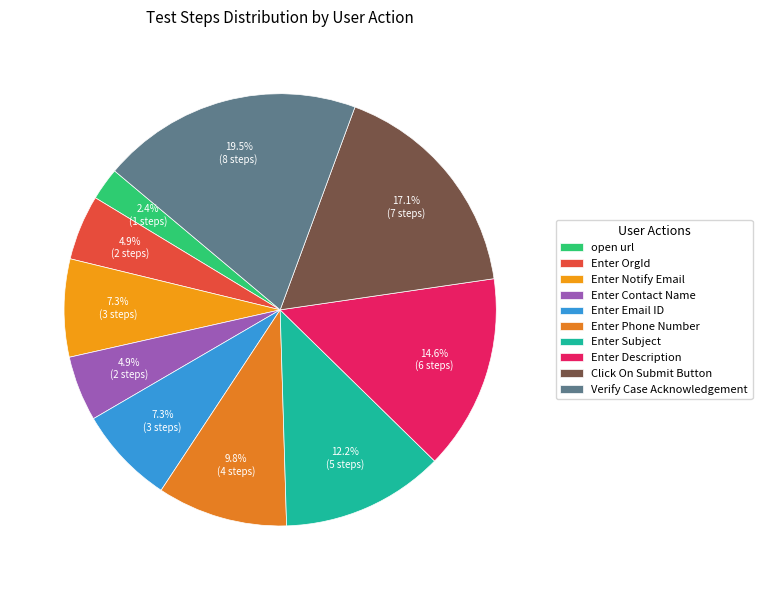

To the nearest percent, what is the average slice percentage?

10%